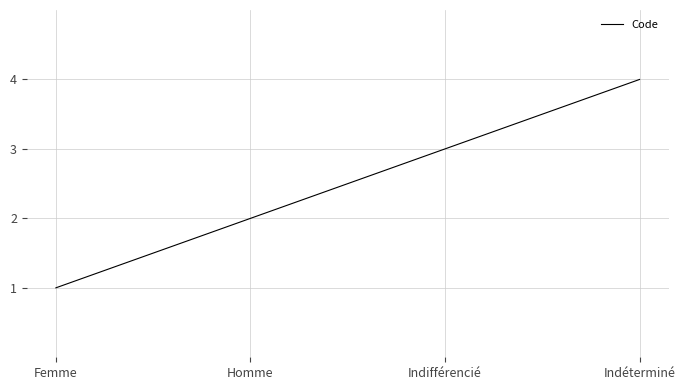

Reading left to right, what are all the values shown in this chart?

Femme=1	Homme=2	Indifférencié=3	Indéterminé=4